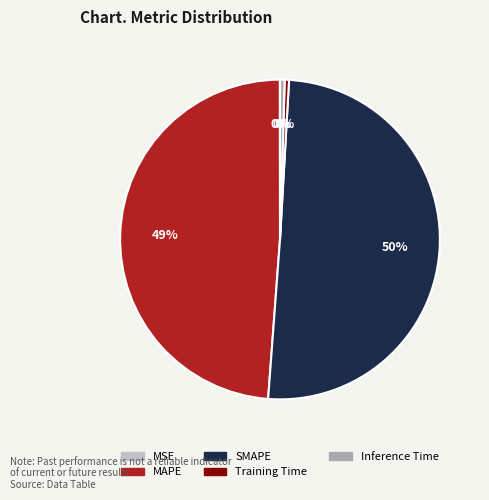

Which slice represents more than half of the pie?

SMAPE